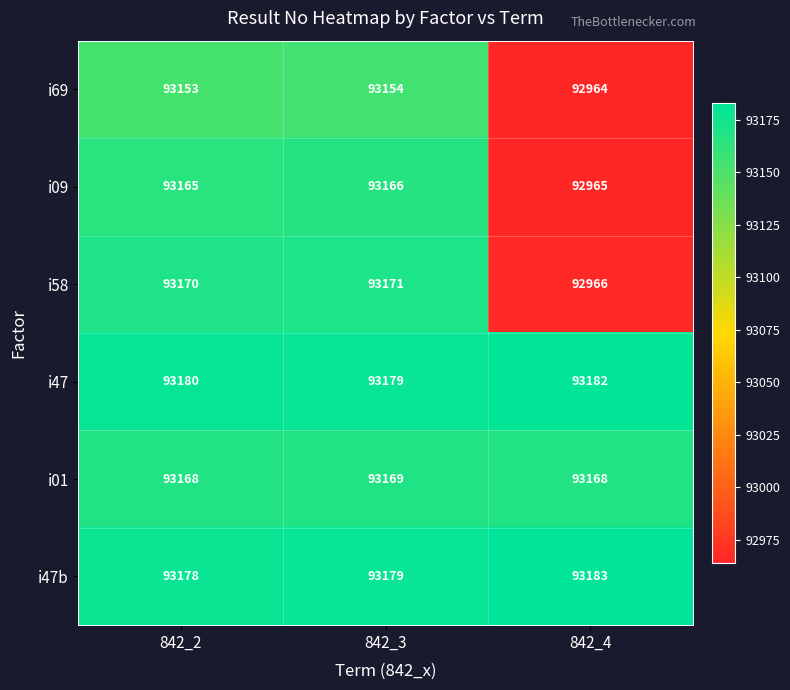

What is the maximum value for i58?

93171